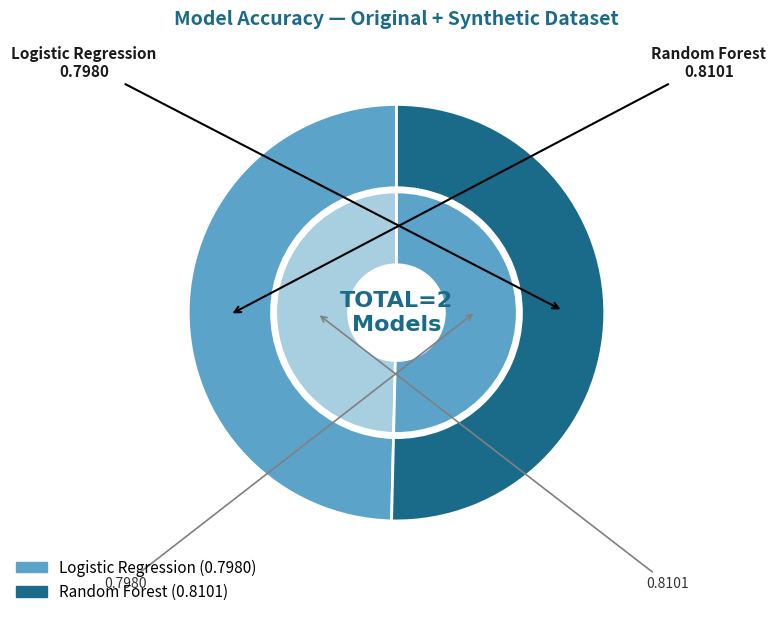

Is there a majority slice in this chart?

Yes